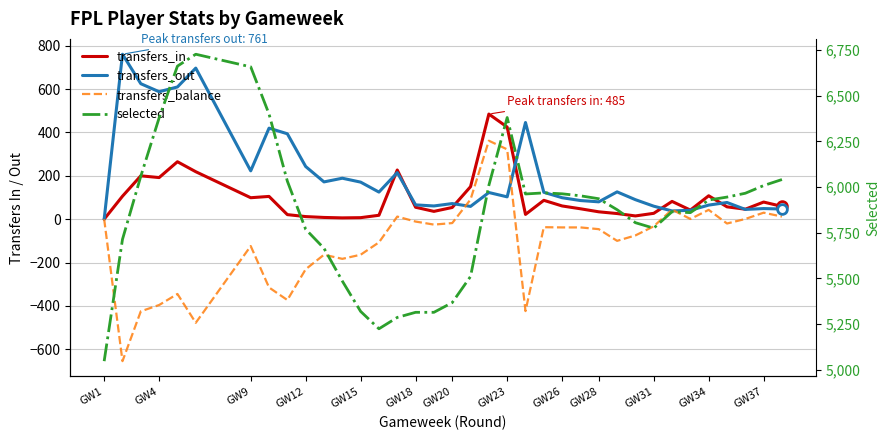

Is it true that transfers_out equals 99 at GW18?

False